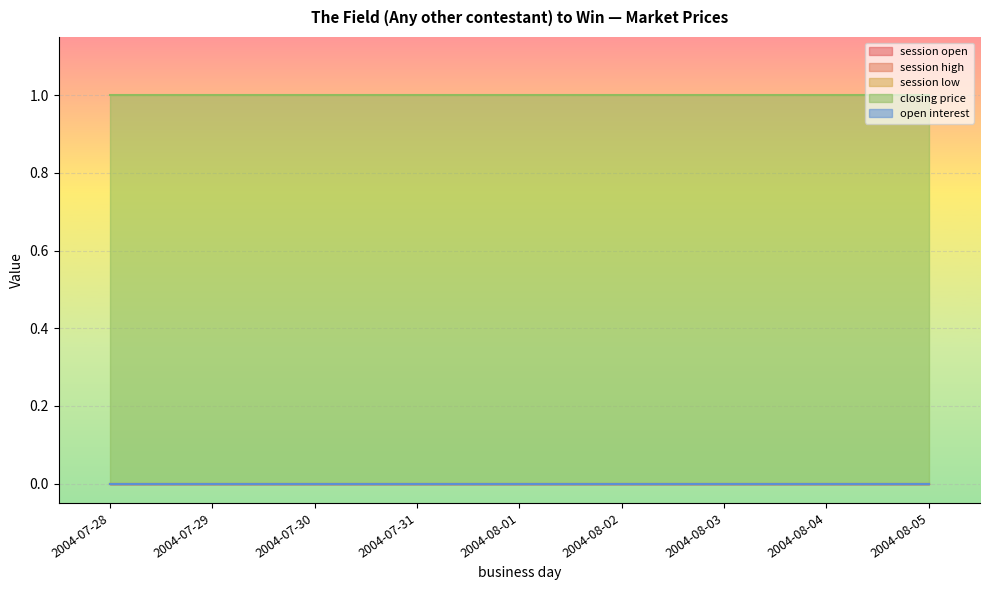

List the series in order of their peak value, highest first.

closing price, session open, session high, session low, open interest